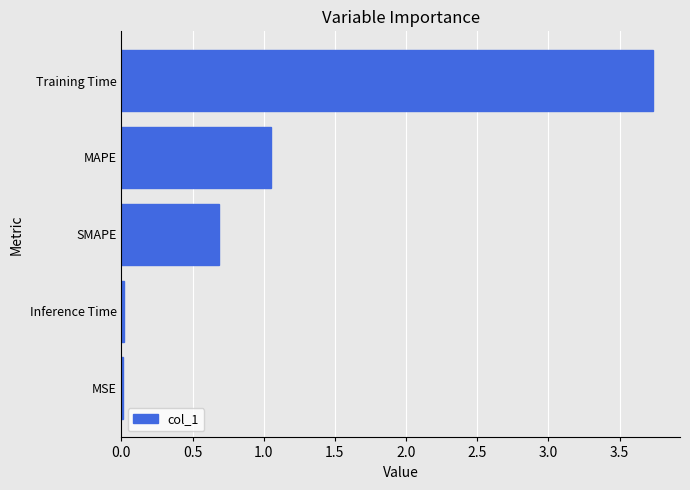

Which has a higher value, Inference Time or SMAPE?

SMAPE